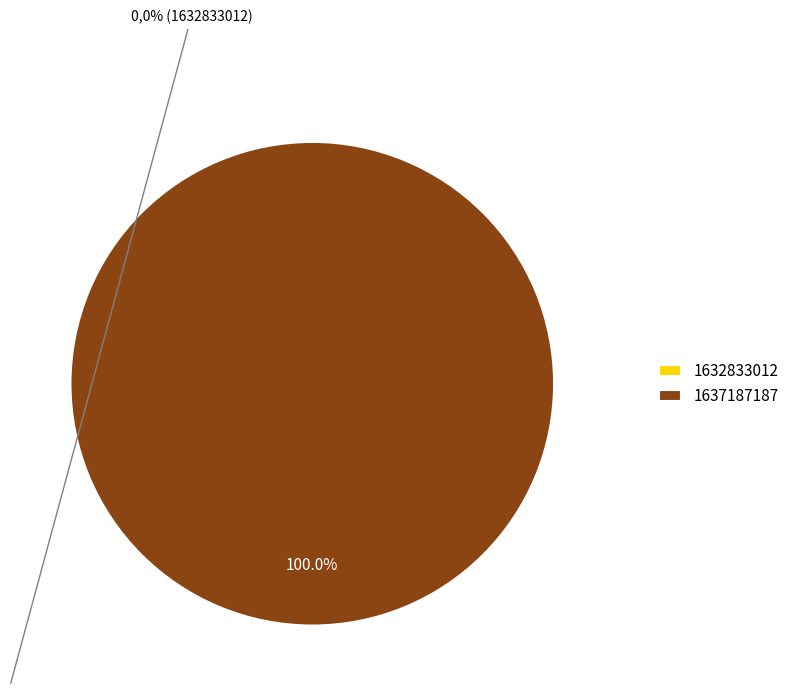

Which category accounts for the majority?

1637187187